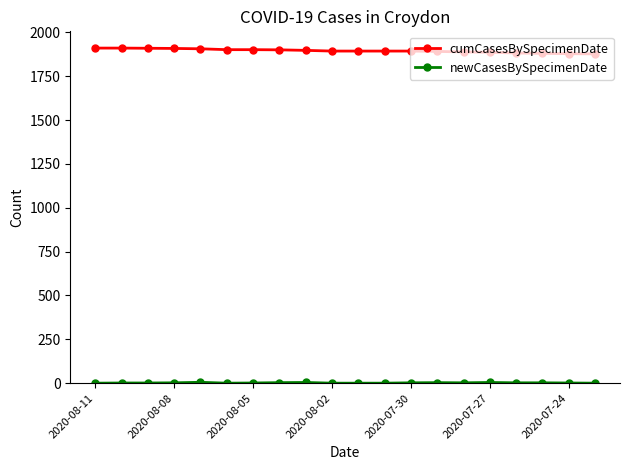

At how many categories does at least one series exceed 1515?

20